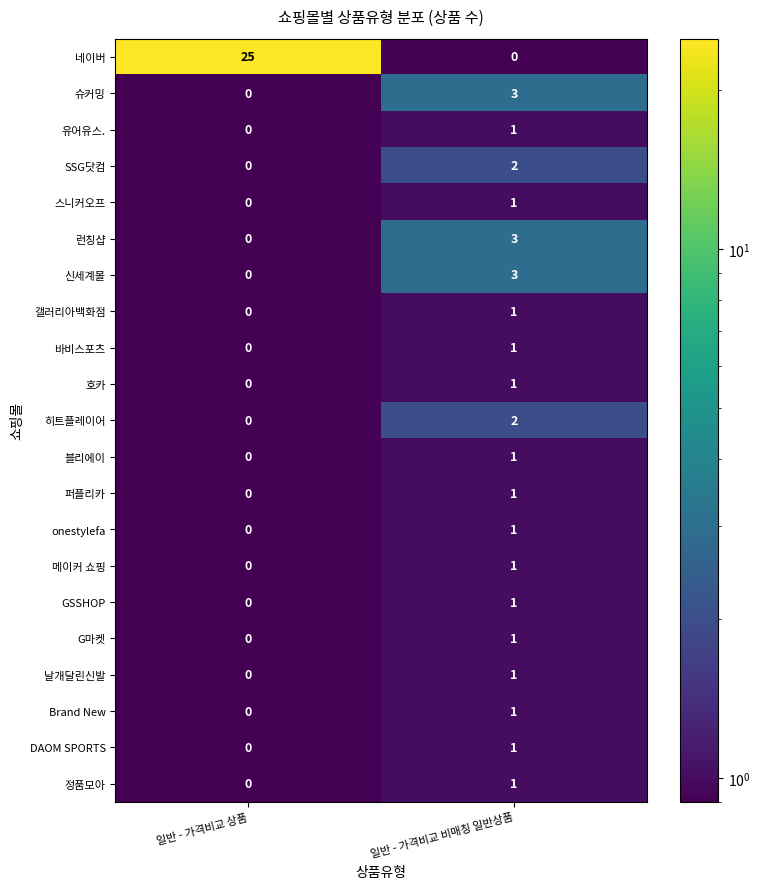

How many values in 런칭샵 are above zero?

1